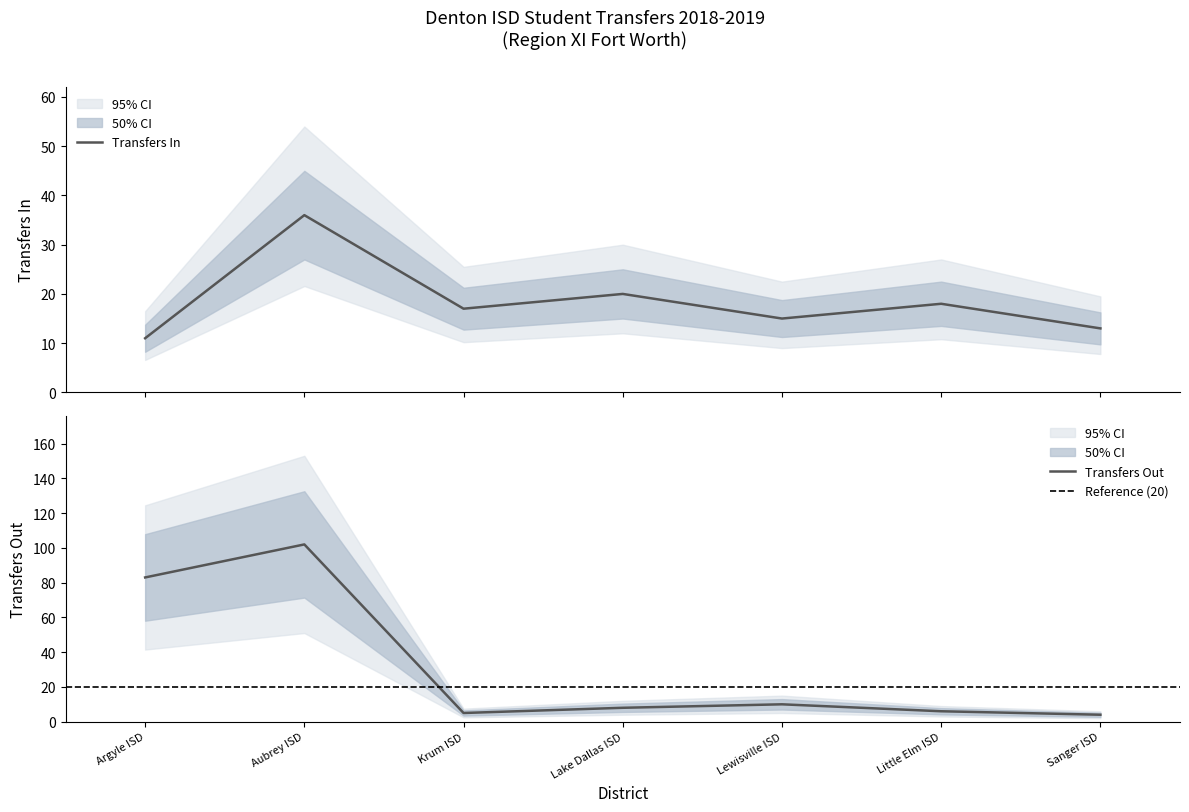

True or false: Transfers Out and Transfers In intersect in this chart.

True